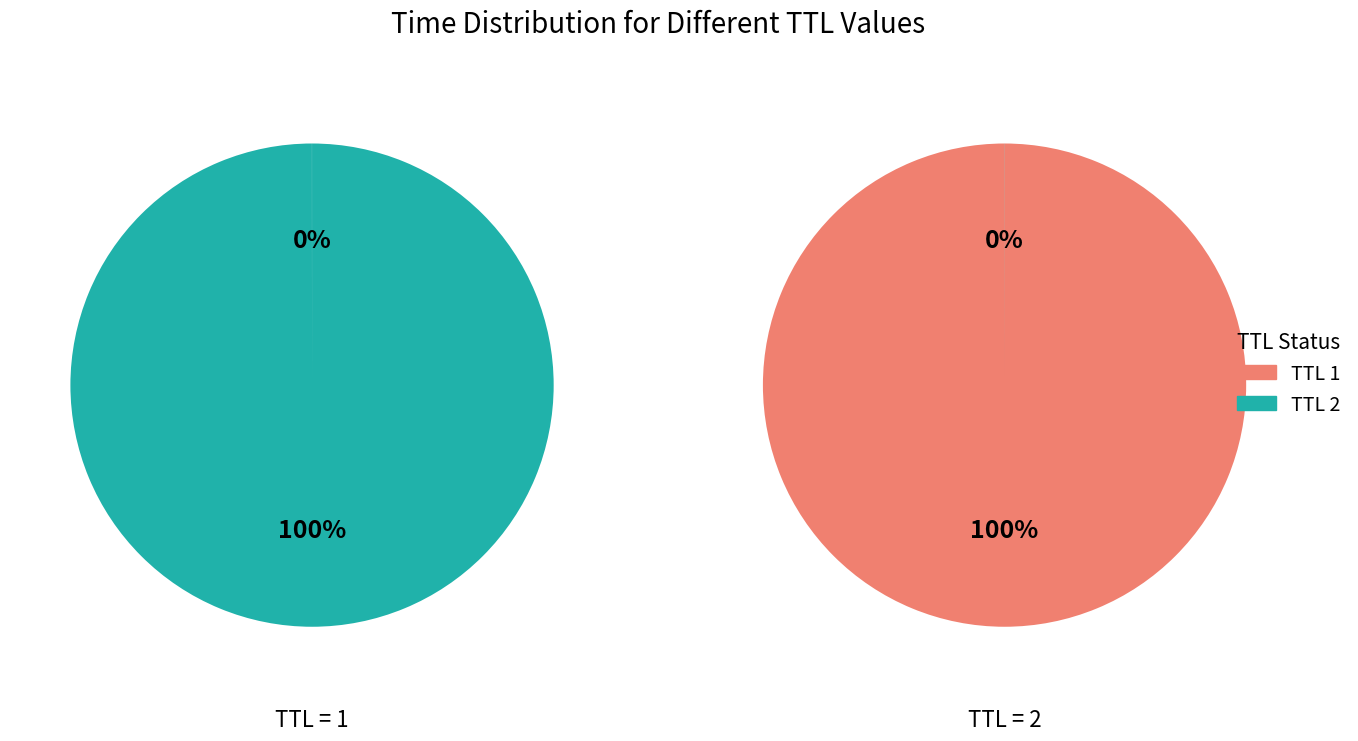

The 1 slice represents 1% of the pie. True or false?

False